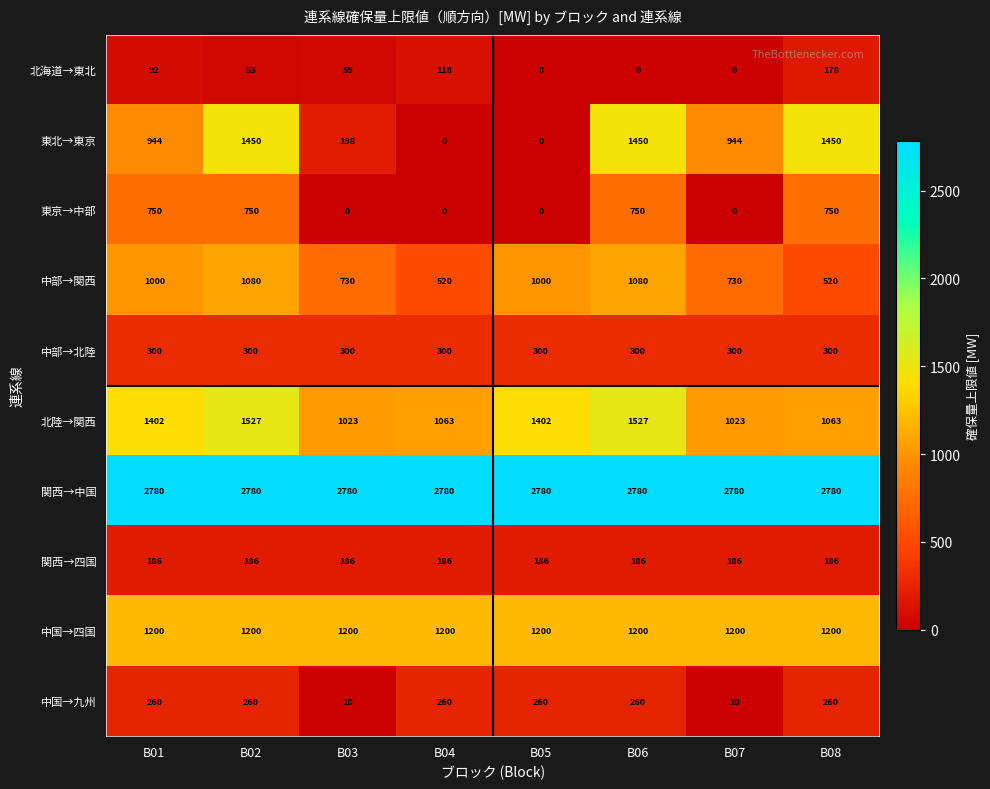

Rank the series by their maximum value, from highest to lowest.

関西→中国, 北陸→関西, 東北→東京, 中国→四国, 中部→関西, 東京→中部, 中部→北陸, 中国→九州, 関西→四国, 北海道→東北